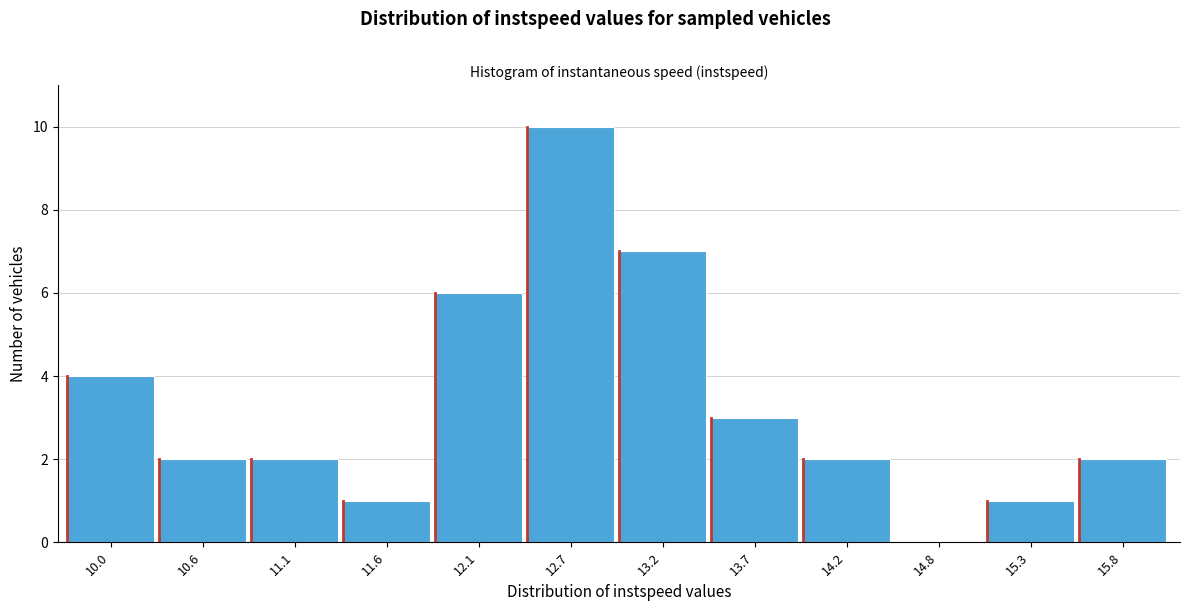

Reading left to right, extract all data points from this chart.

10.0=4	10.6=2	11.1=2	11.6=1	12.1=6	12.7=10	13.2=7	13.7=3	14.2=2	14.8=0	15.3=1	15.8=2